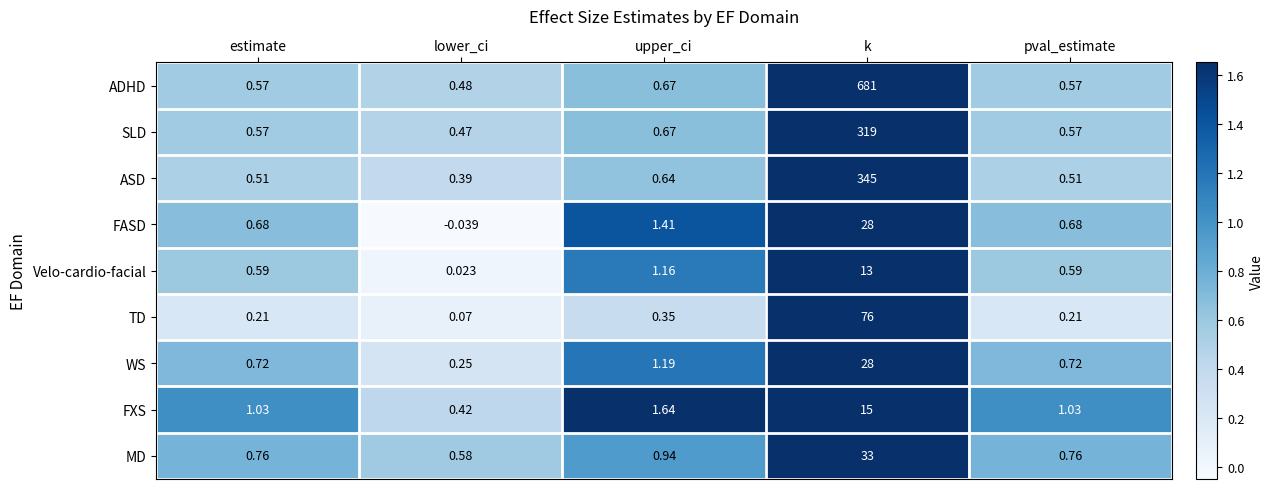

Where is MD nearest to the value 16?

upper_ci